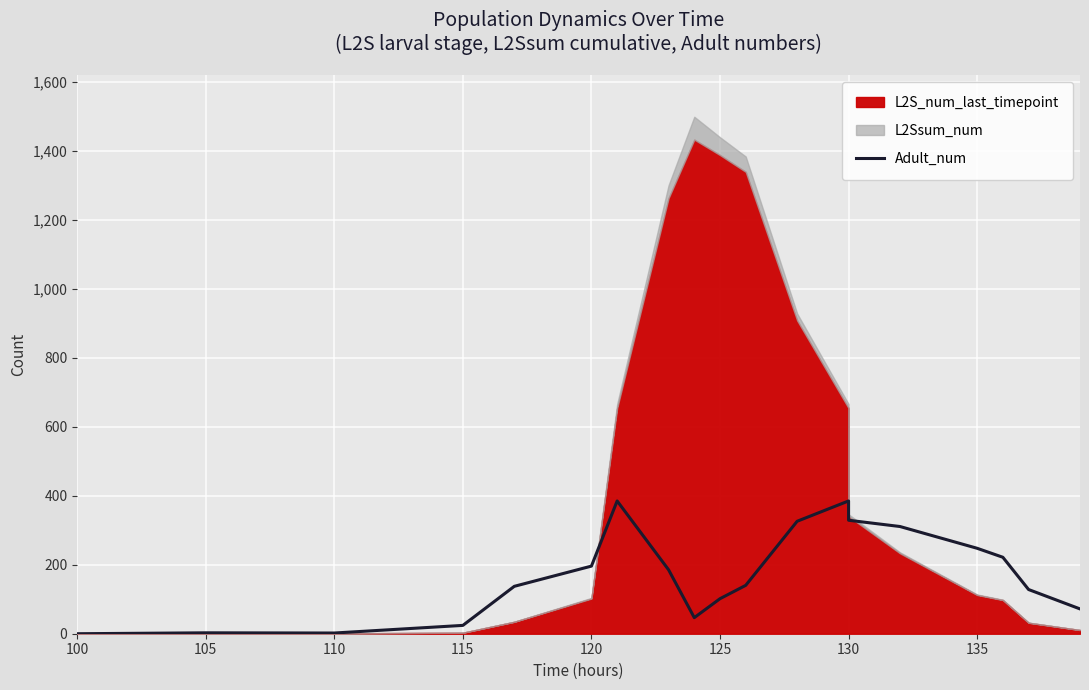

How many data points does each series have?

19